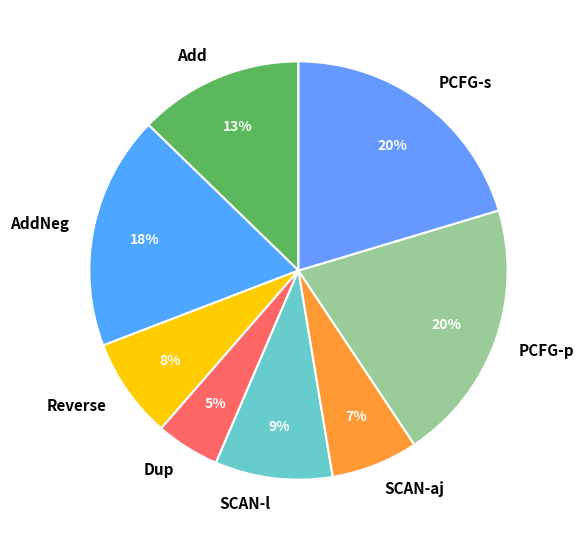

Combined, do PCFG-s and PCFG-p account for over 50%?

No